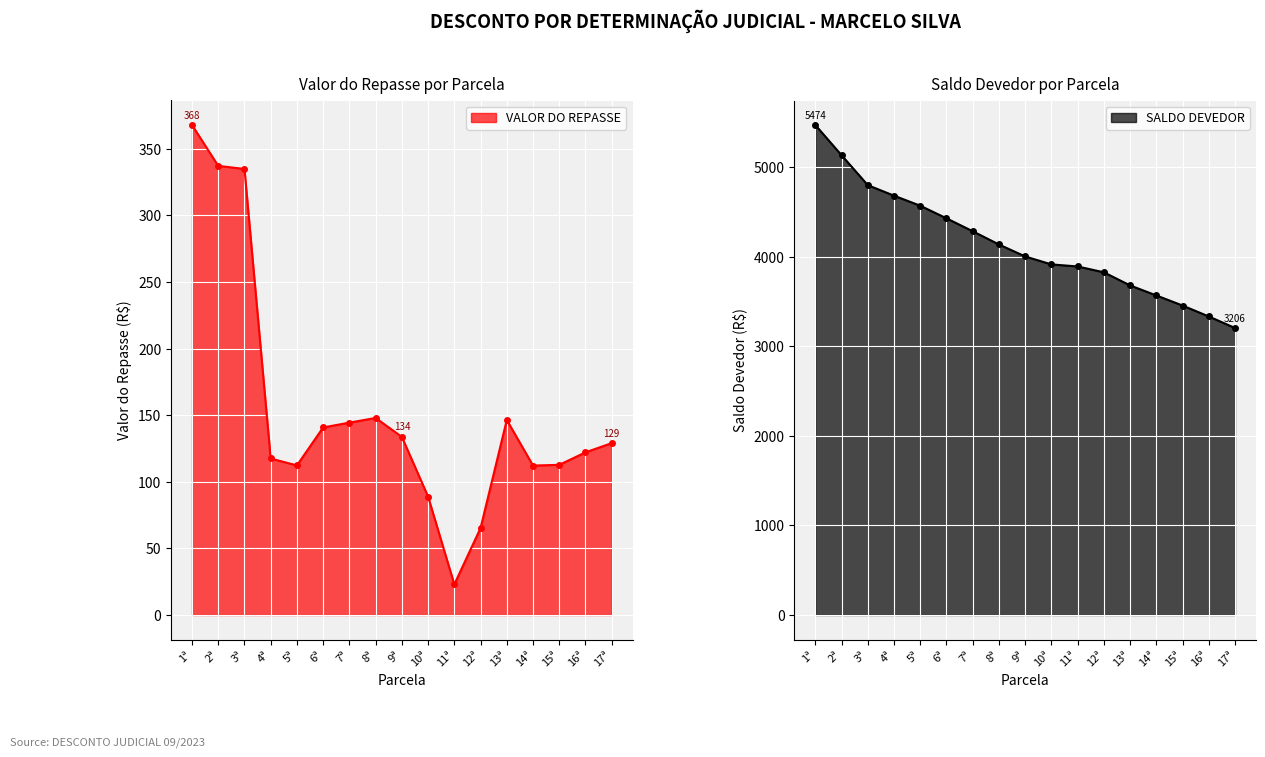

The SALDO DEVEDOR series shows 2583.0 at 8ª. True or false?

False